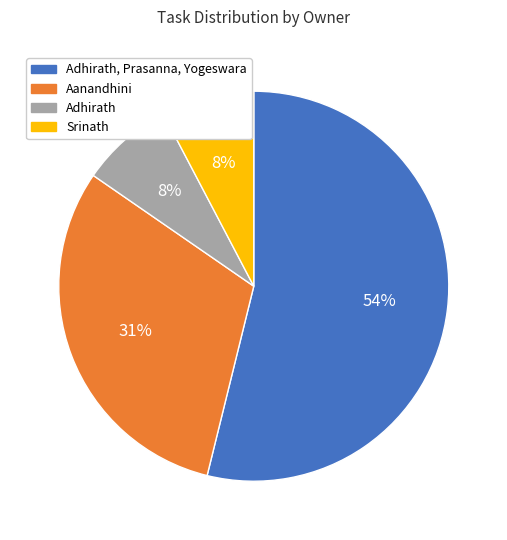

Is it true that Srinath is 8% of the pie?

True